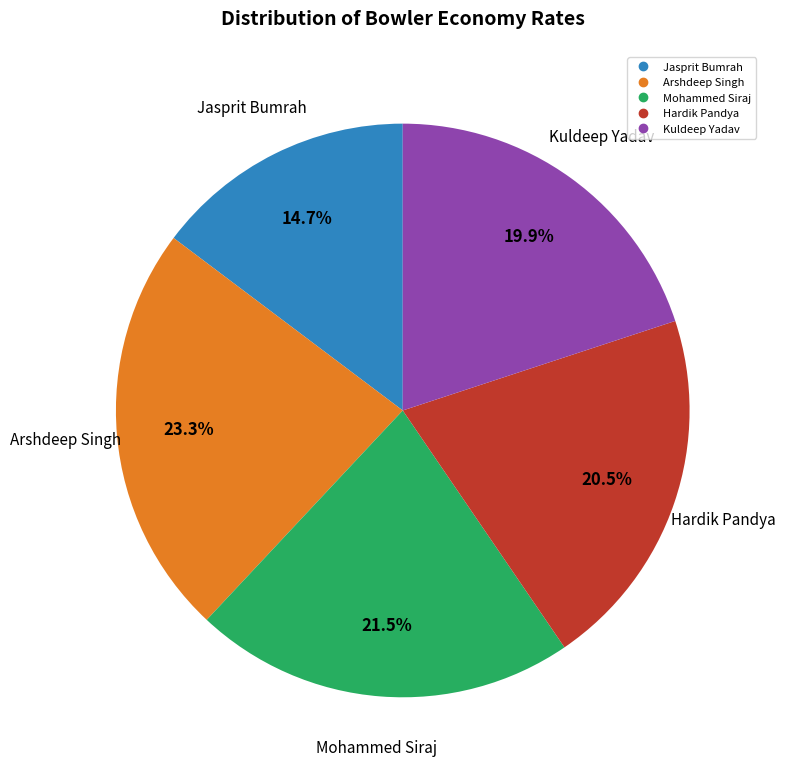

What is the total percentage of Mohammed Siraj and Hardik Pandya?

42.2%